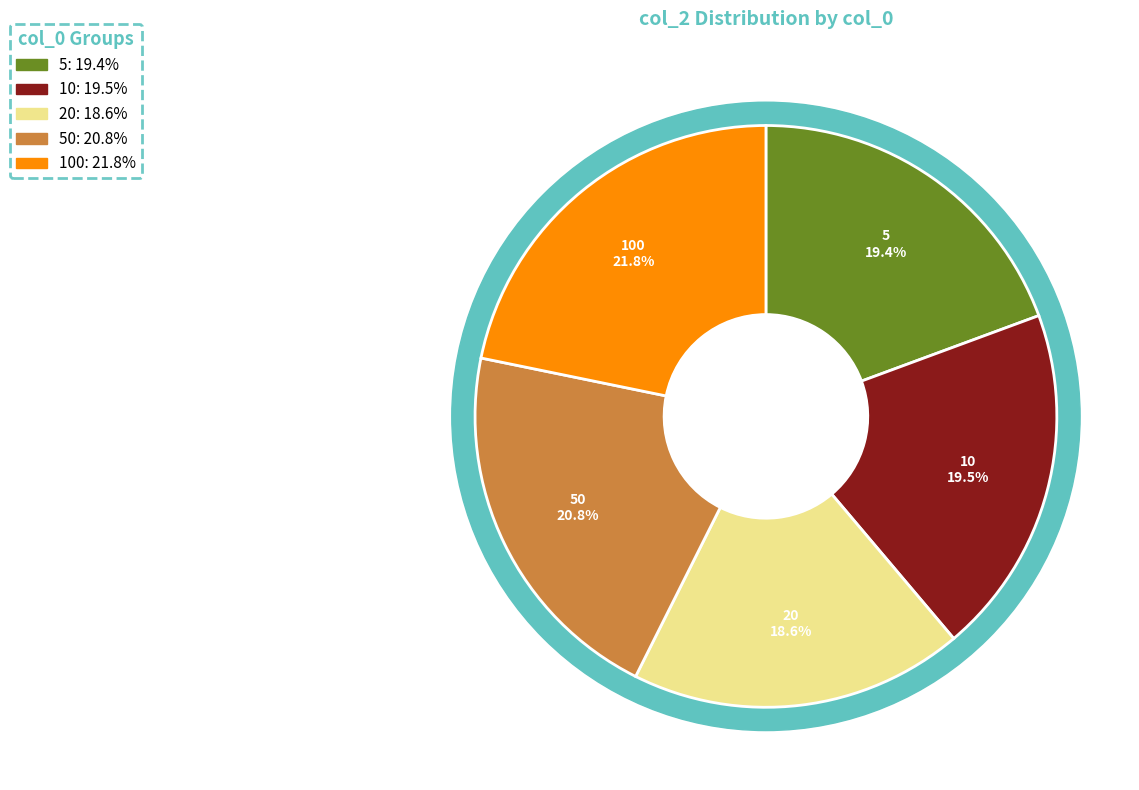

True or false: 10 accounts for 14% of the total.

False